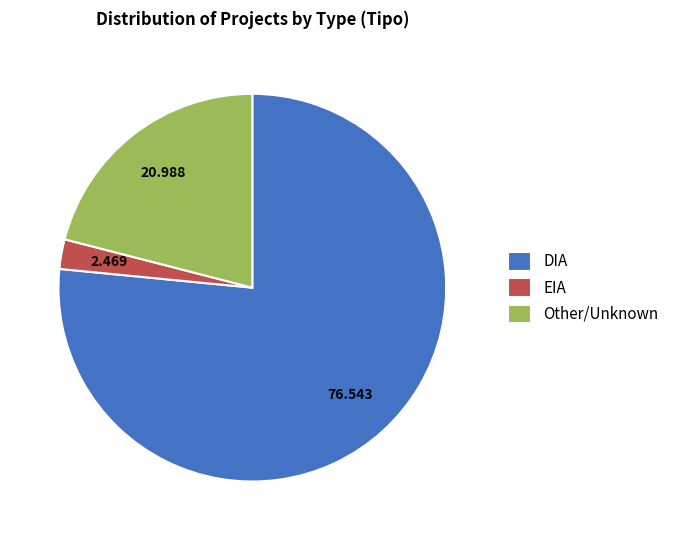

Does any single category account for the majority?

Yes